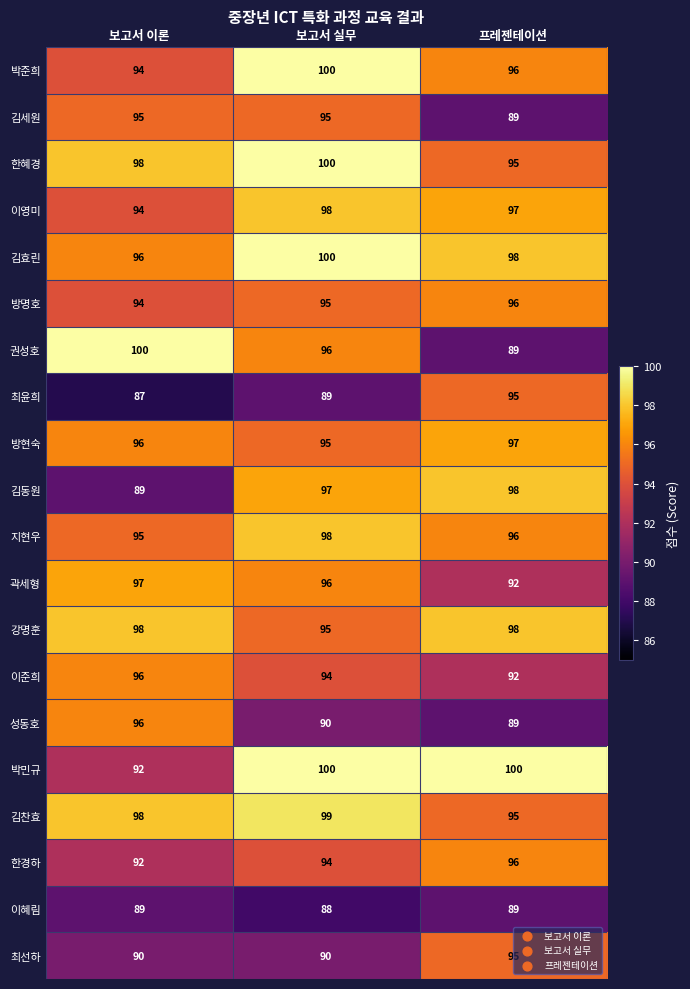

At which label is 방명호 closest to 95?

보고서 실무